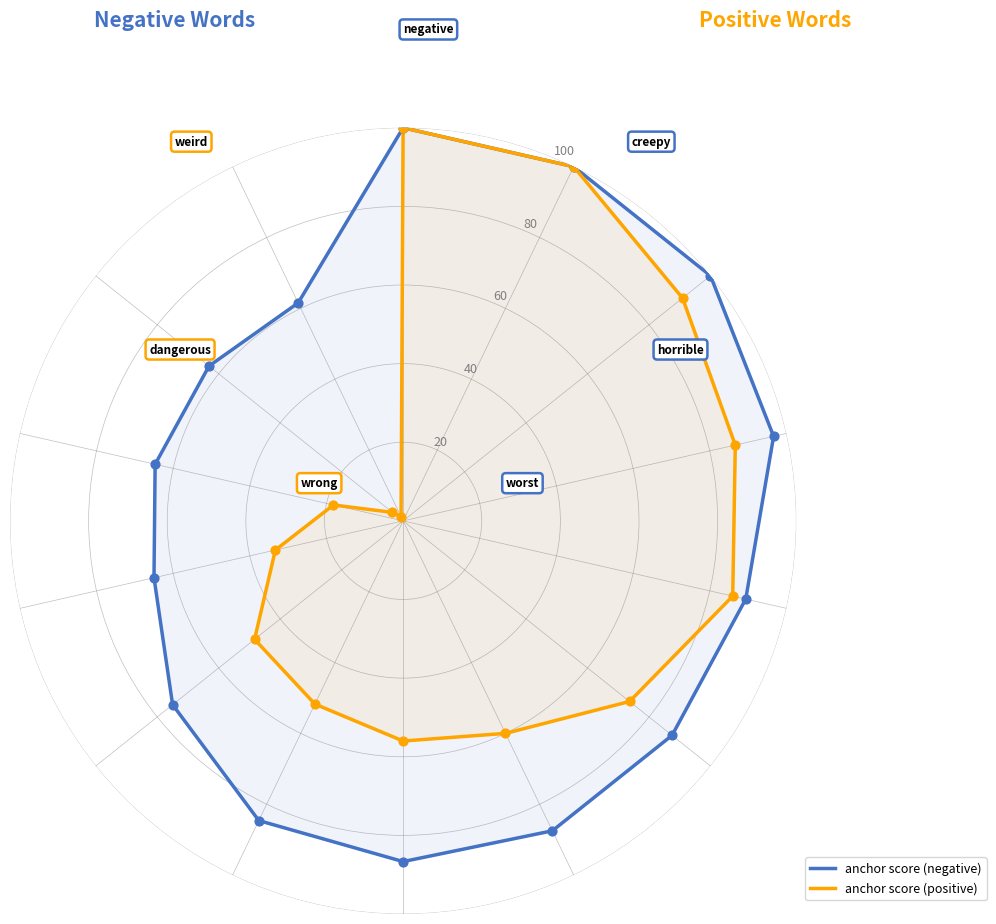

Is the value of anchor score (negative) at 11 greater than the value of anchor score (positive) at 7?

Yes